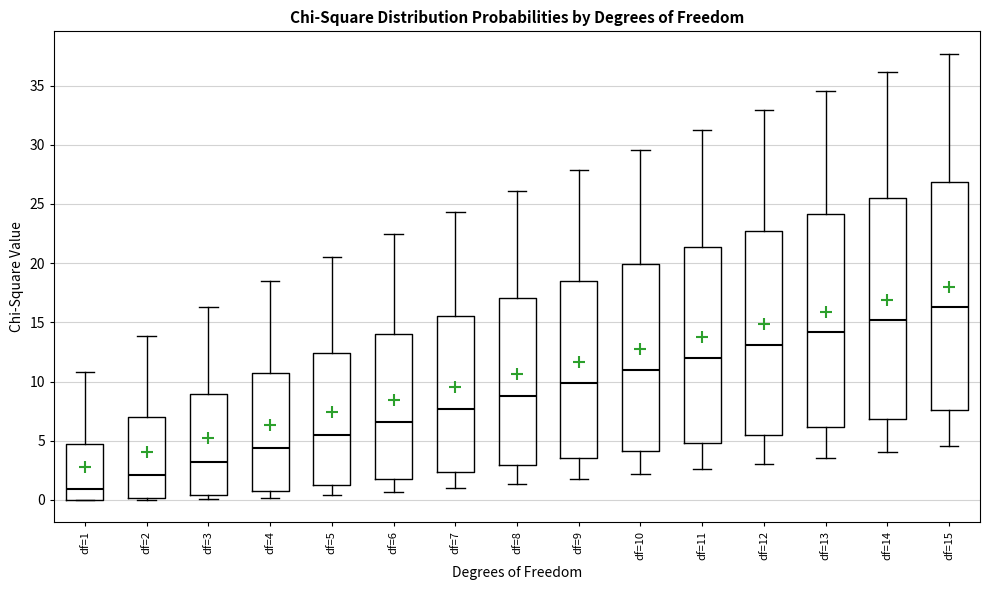

Where is the lower edge of the box for df=13 on the y-axis? The values are not printed on the chart, so give them approximately, as read against the axis.

6.0